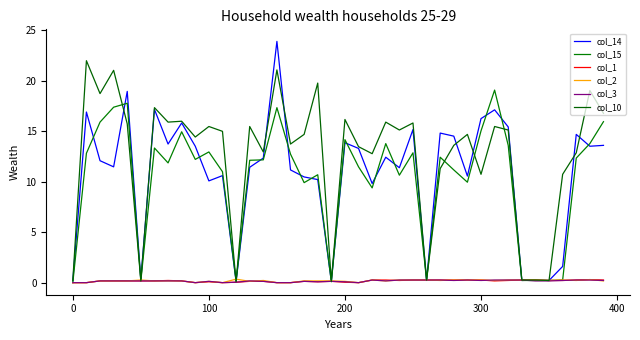

What is the label of the 9th point from the left?

8